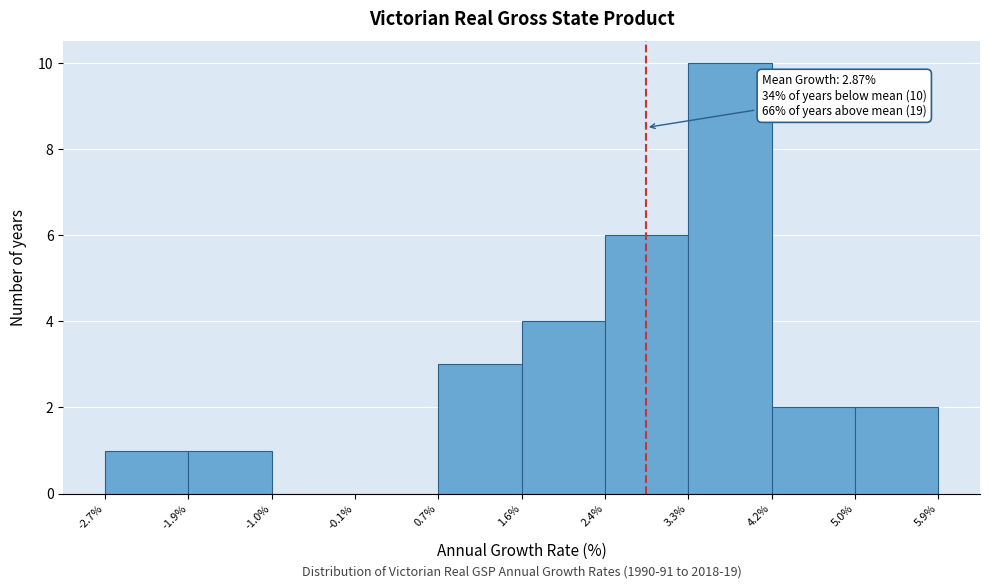

Which range on the x-axis has the tallest bar?

3.3% to 4.2%